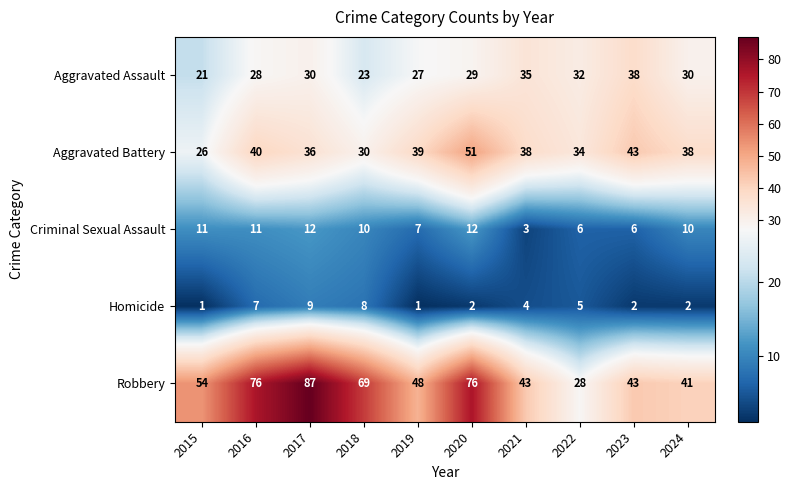

Which series has the largest range (max minus min)?

Robbery